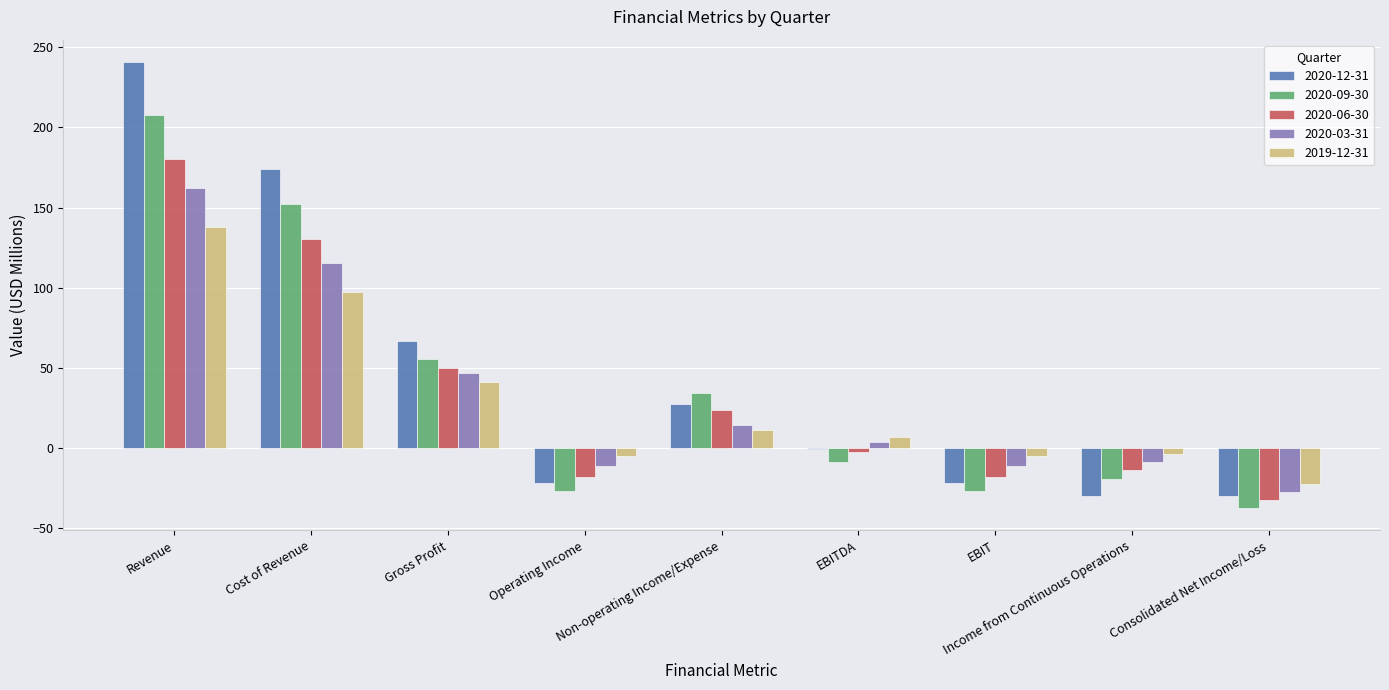

The value of 2020-06-30 at Cost of Revenue is 175.7. True or false?

False